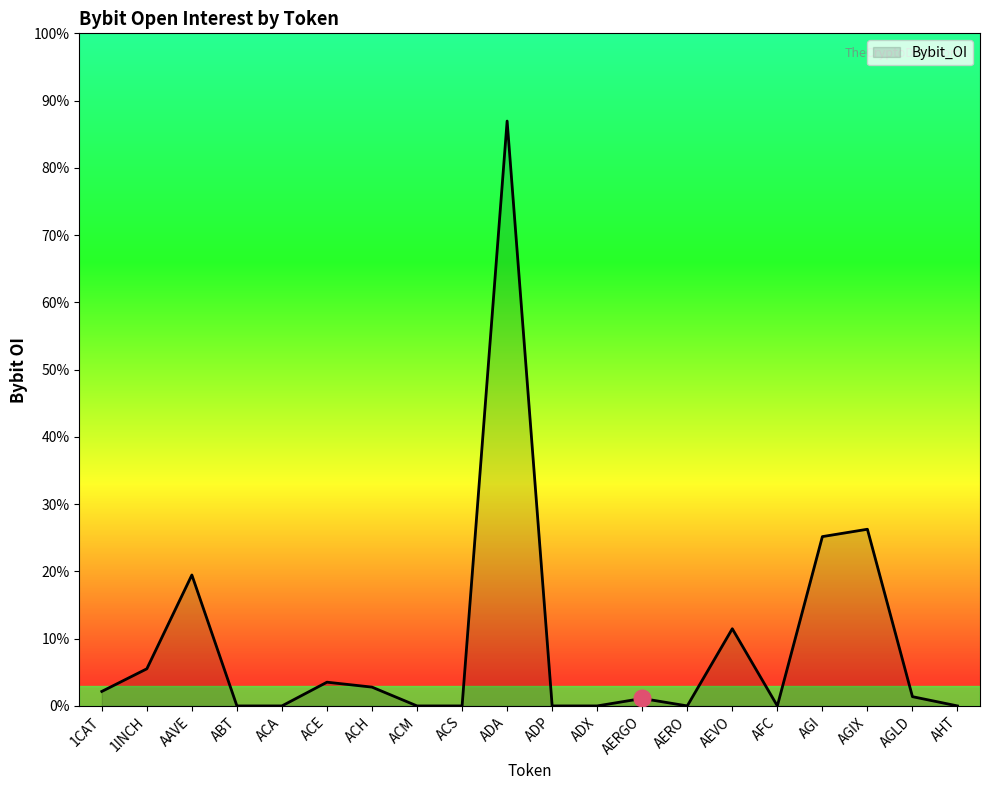

Where does the data first go above 1482151?

1CAT